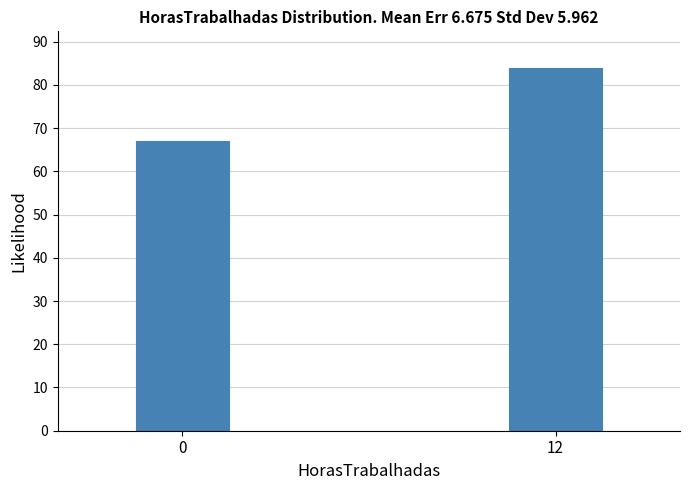

Reading left to right, what are all the values shown in this chart?

0=67	12=84